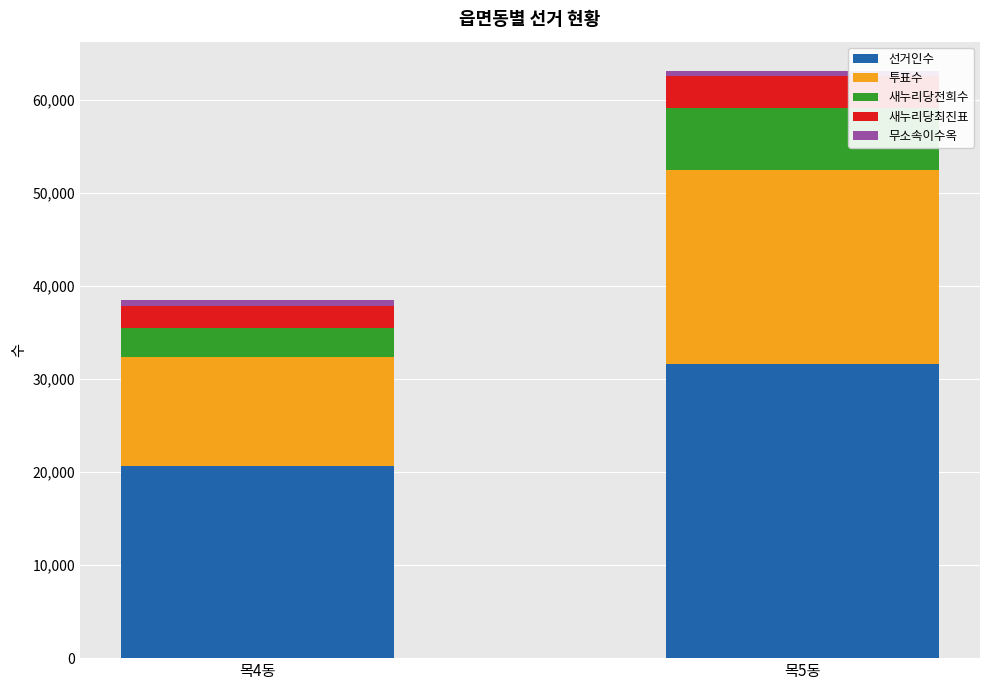

Does the chart contain stacked bars?

Yes